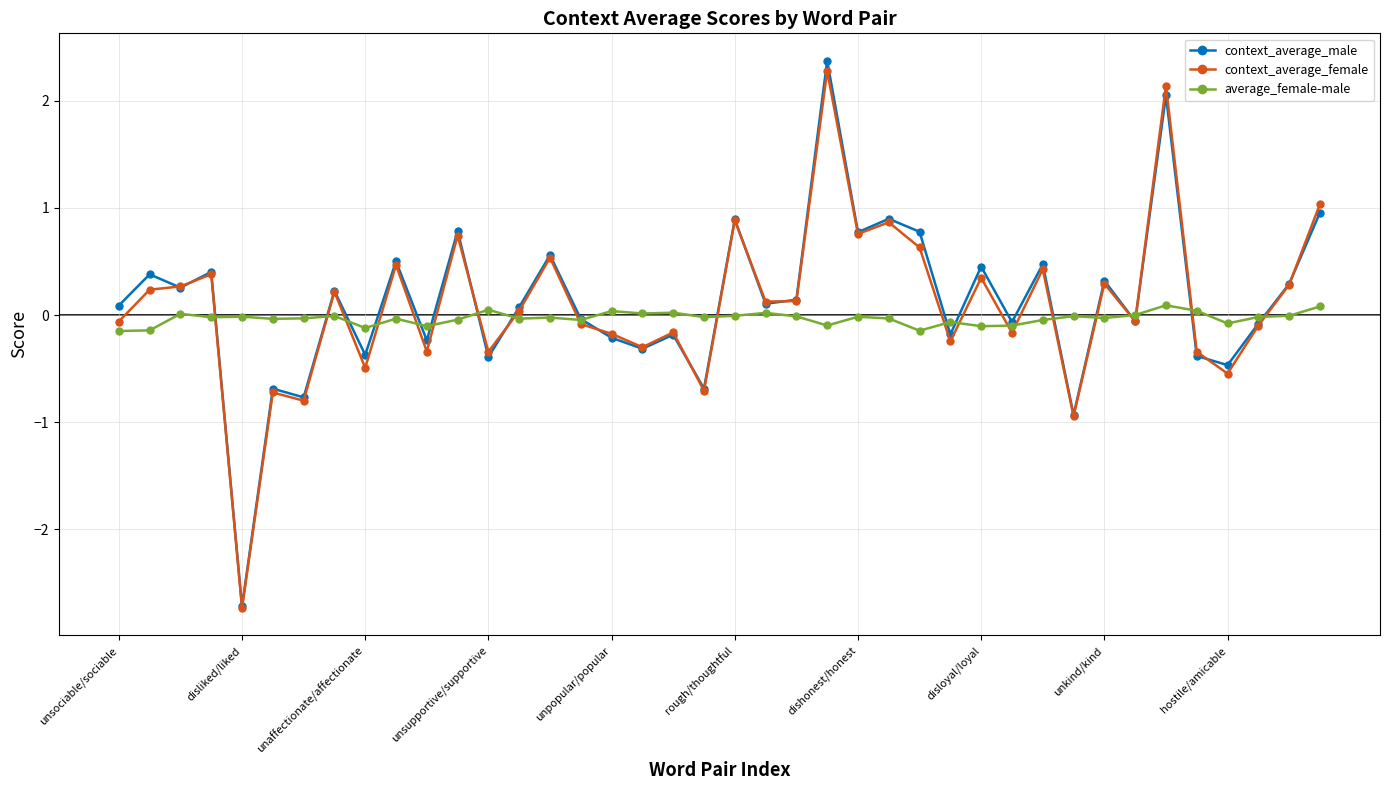

What is the smallest value displayed?

-2.7